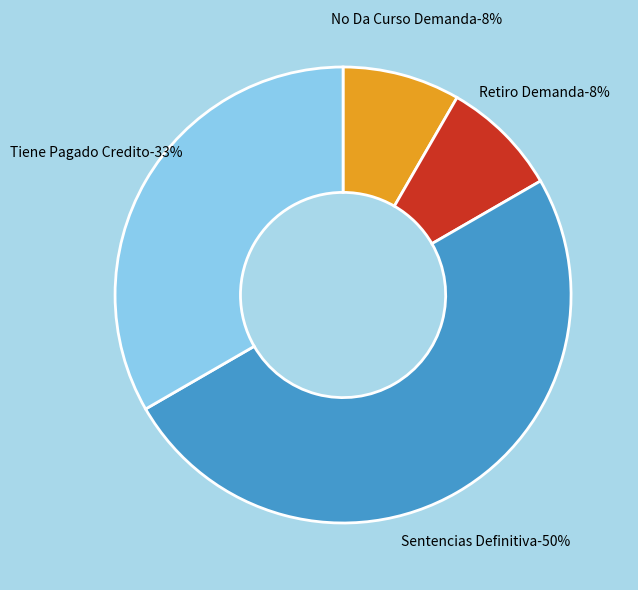

What is the smallest slice in the pie chart?

No Da Curso Demanda